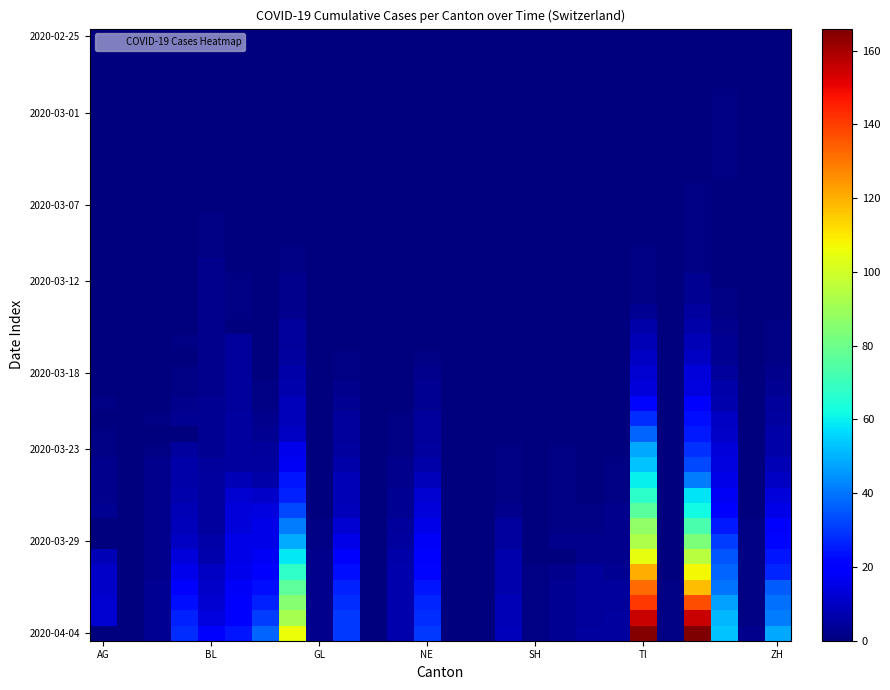

What is the greatest value displayed?

166